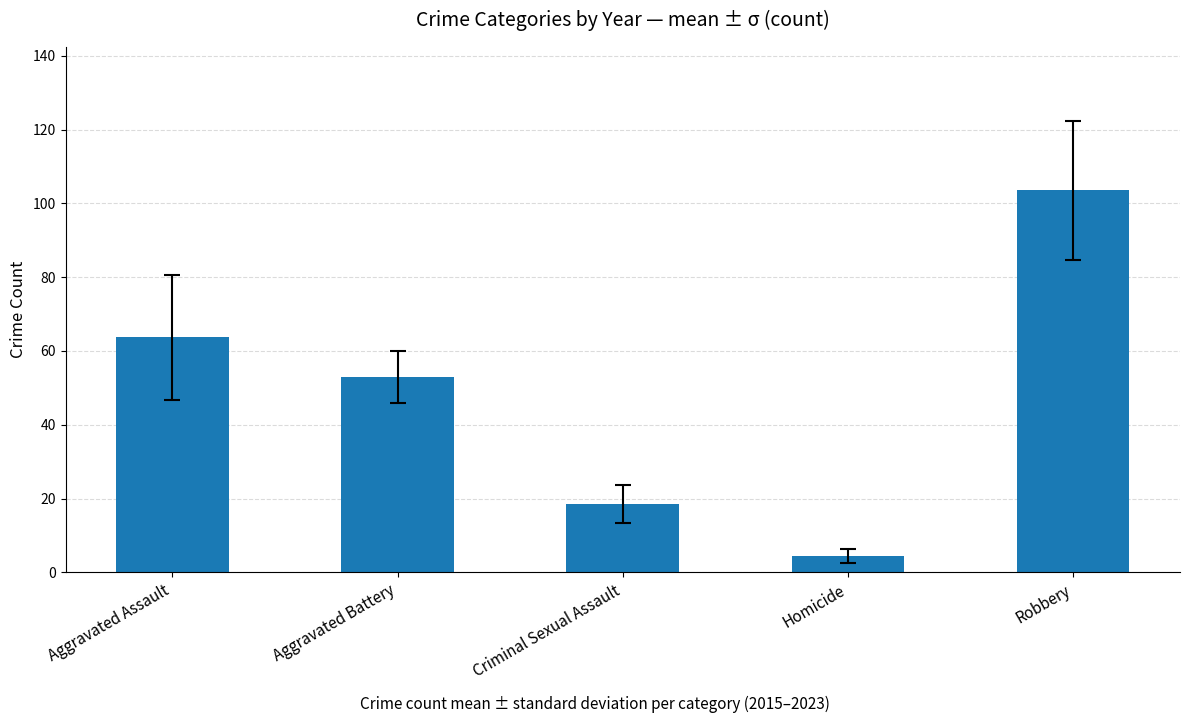

Does the chart contain any negative values?

No